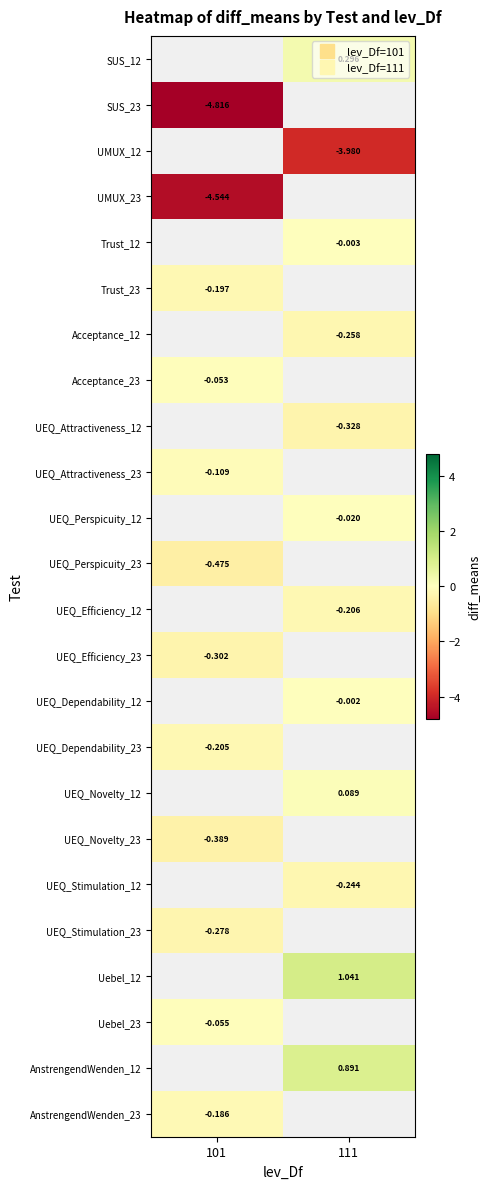

Which has a higher value, 101 or 111?

111